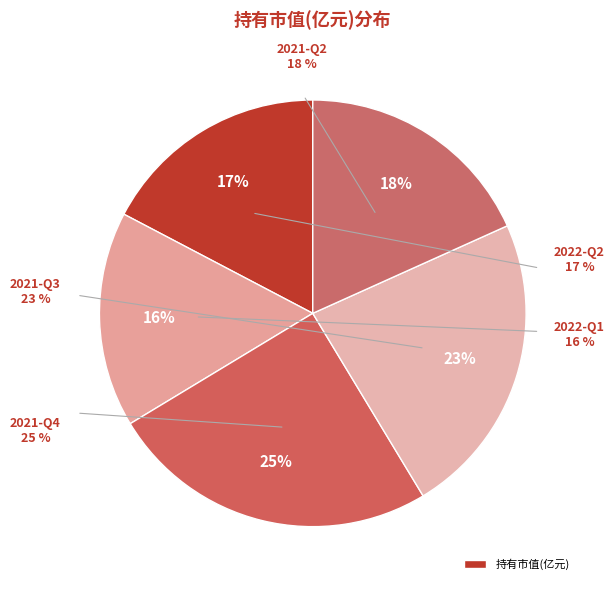

True or false: 2022-Q1 accounts for 16% of the total.

True